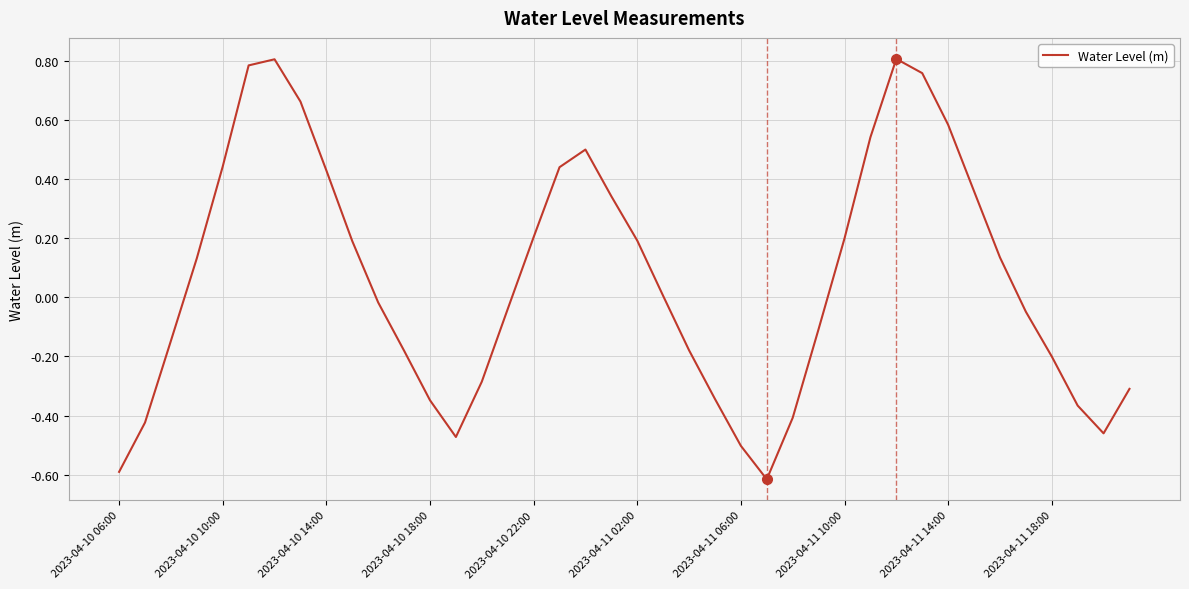

What is the difference between the maximum and minimum values?

1.4